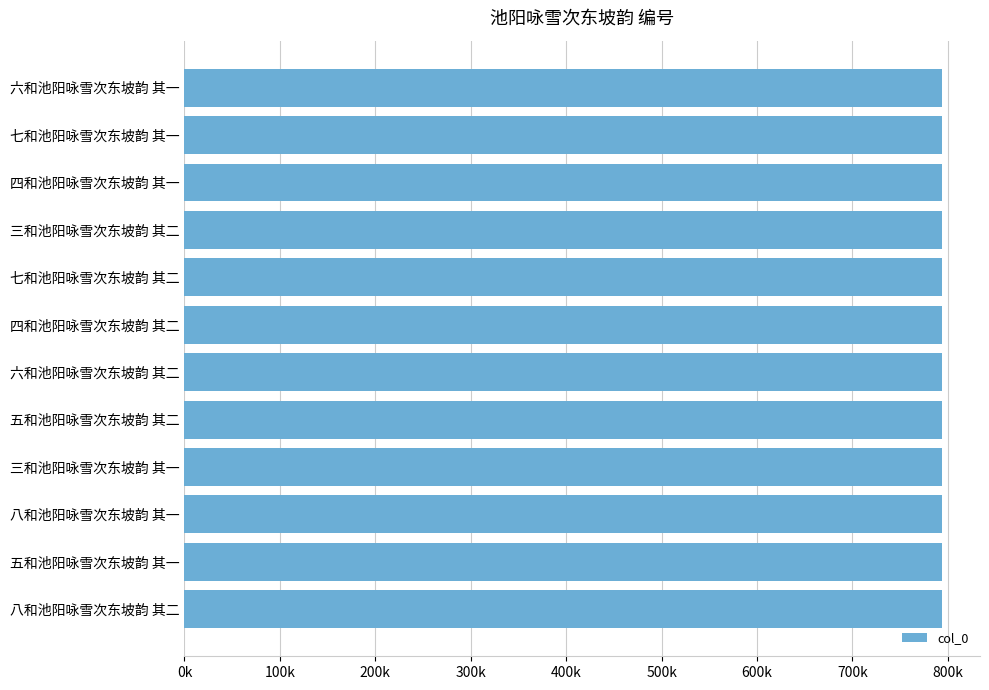

Are the bars horizontal?

Yes